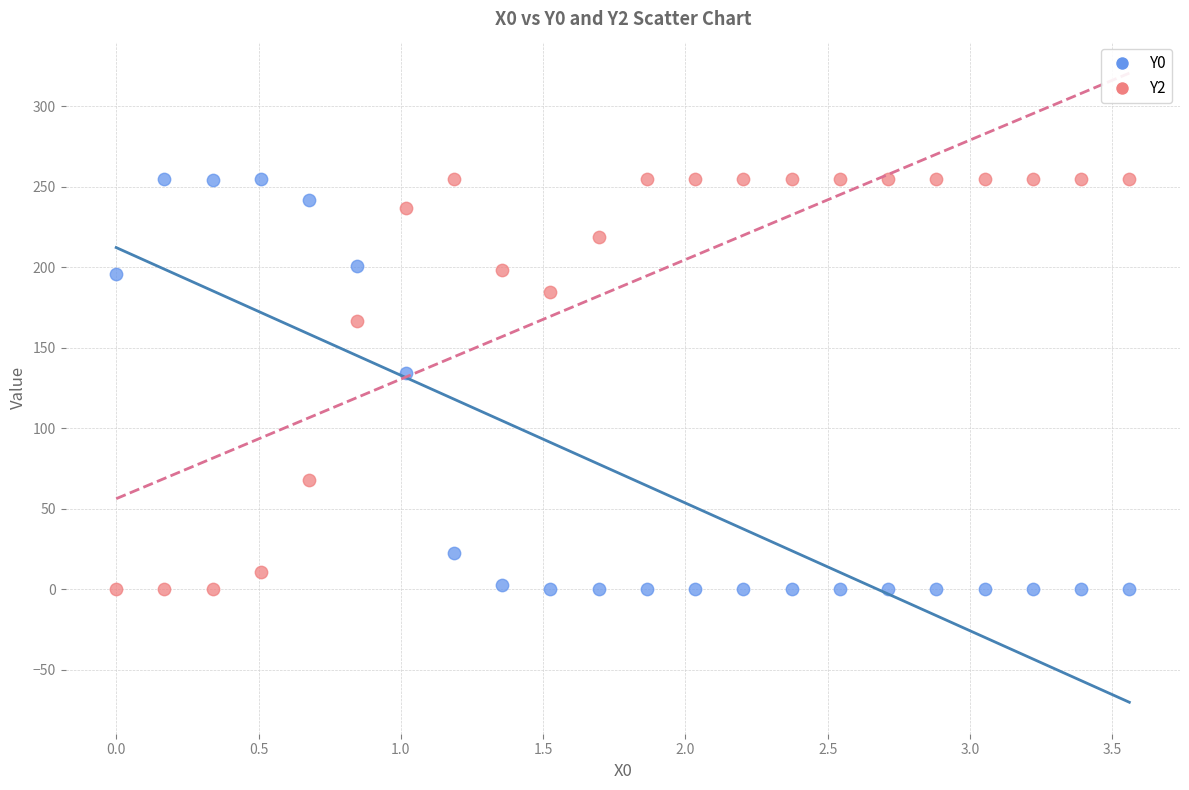

Across all data points, what is the range of X values (max minus min)?

3.6